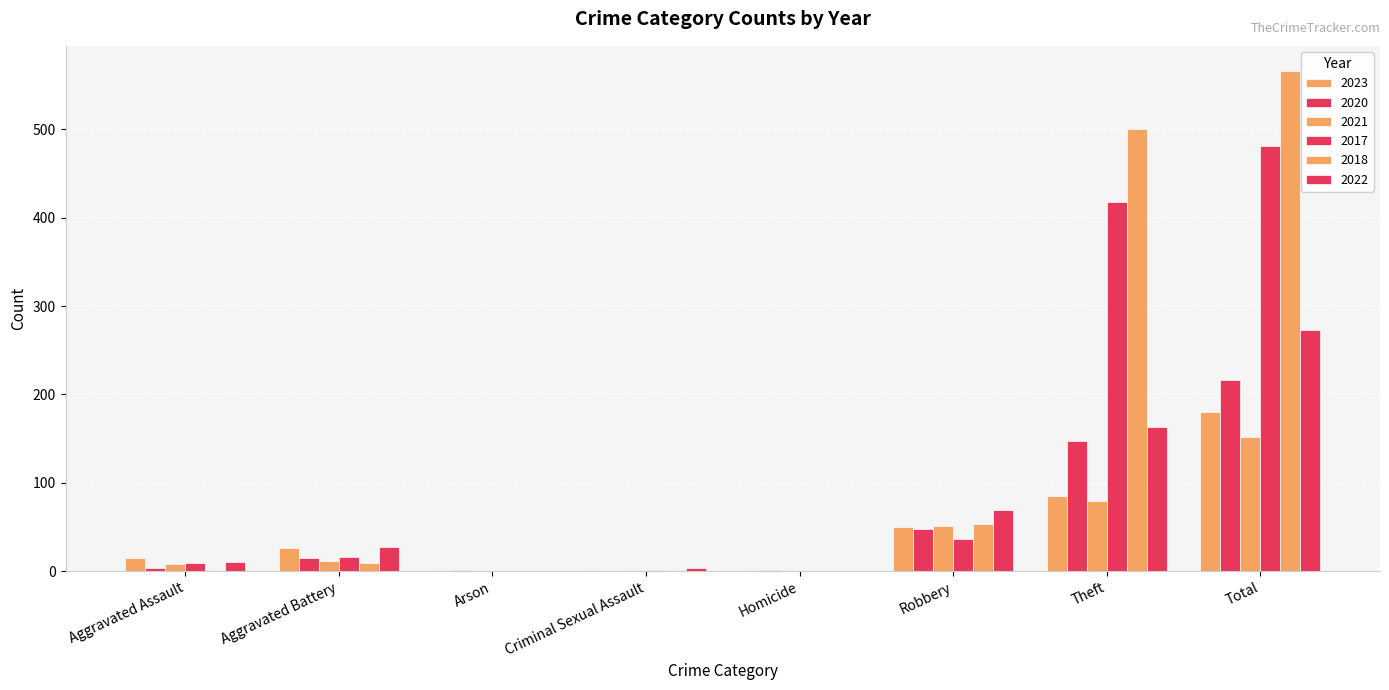

At which label does 2018 first exceed 9?

Robbery